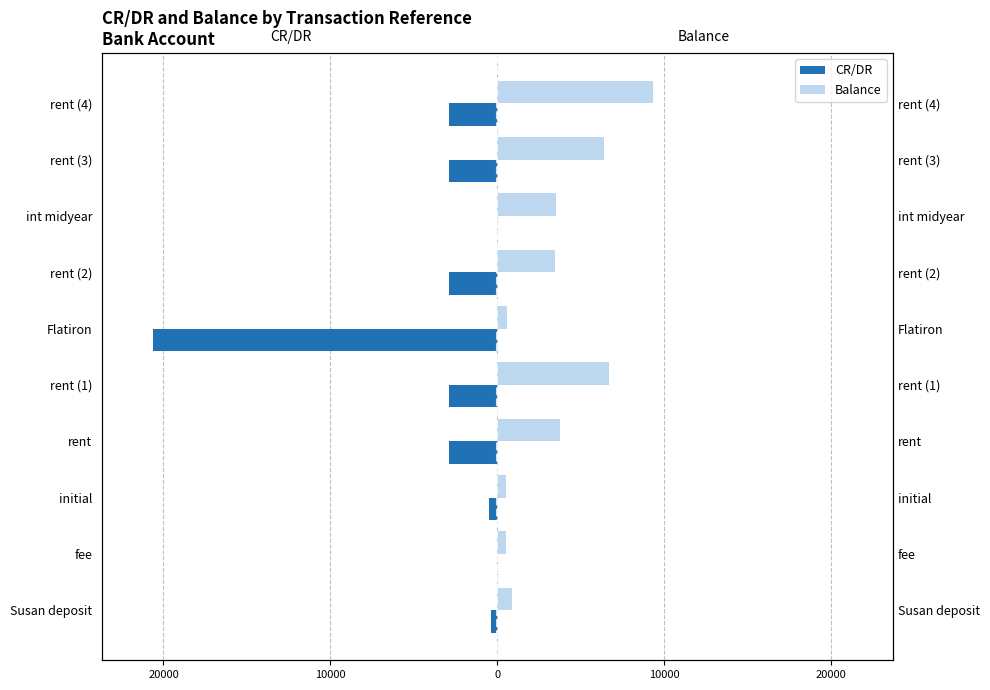

Does the chart contain any negative values?

Yes